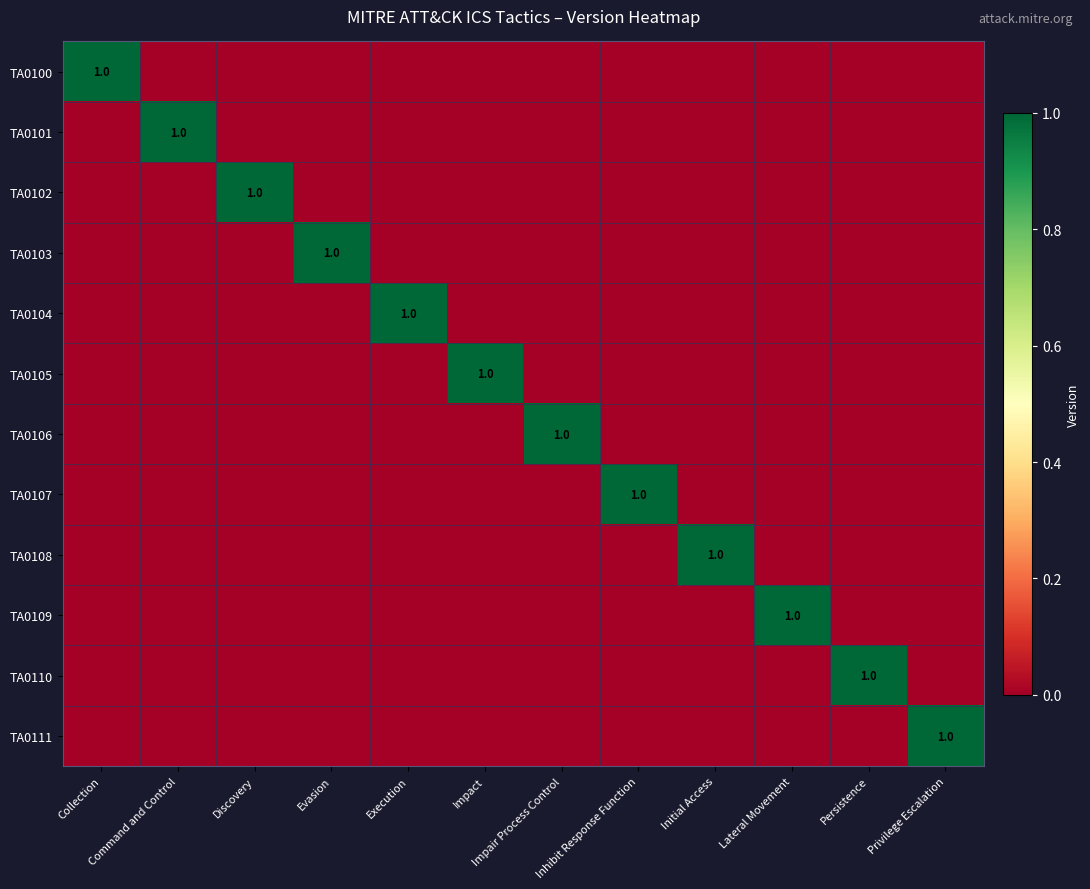

Count the number of data series in this chart.

12